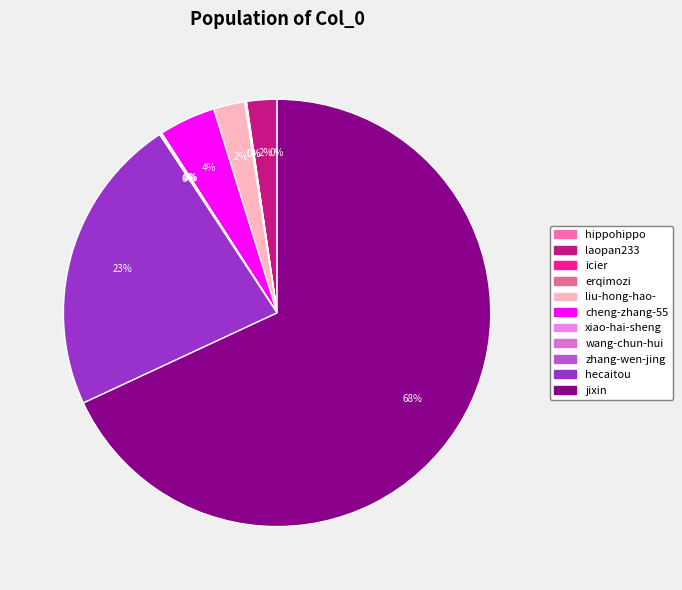

How many slices are in this pie chart?

11